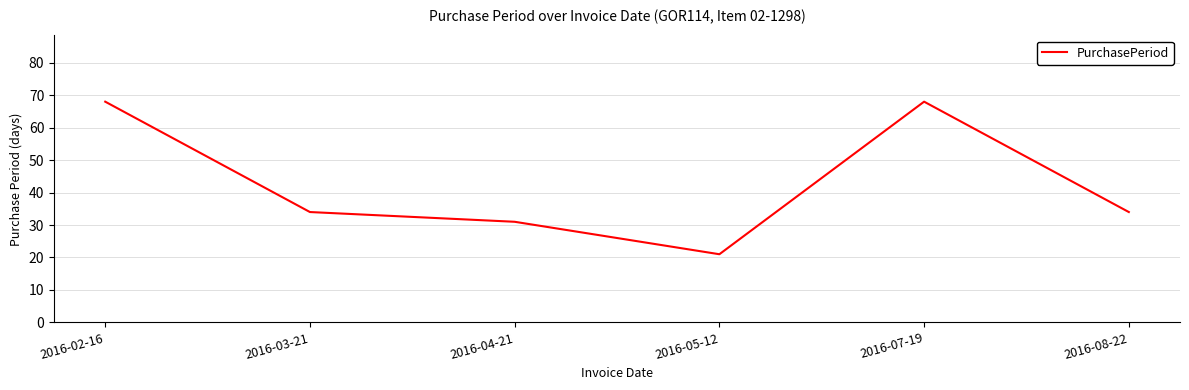

Reading left to right, list all the values displayed in this chart.

2016-02-16=68	2016-03-21=34	2016-04-21=31	2016-05-12=21	2016-07-19=68	2016-08-22=34